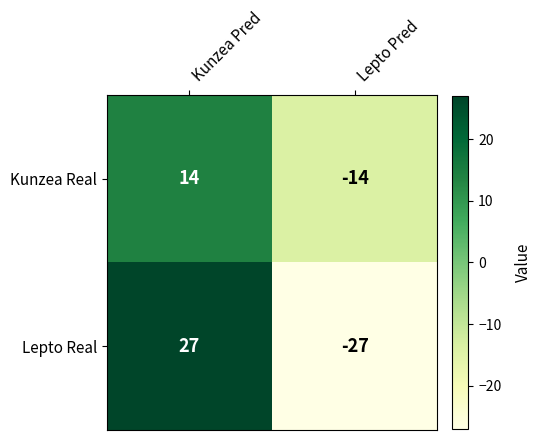

Reading left to right, what are all the values shown in this chart?

Kunzea Real: Kunzea Pred=14	Lepto Pred=-14
Lepto Real: Kunzea Pred=27	Lepto Pred=-27